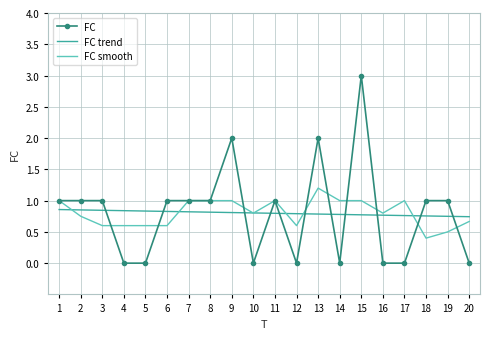

Count the number of categories in the chart.

20